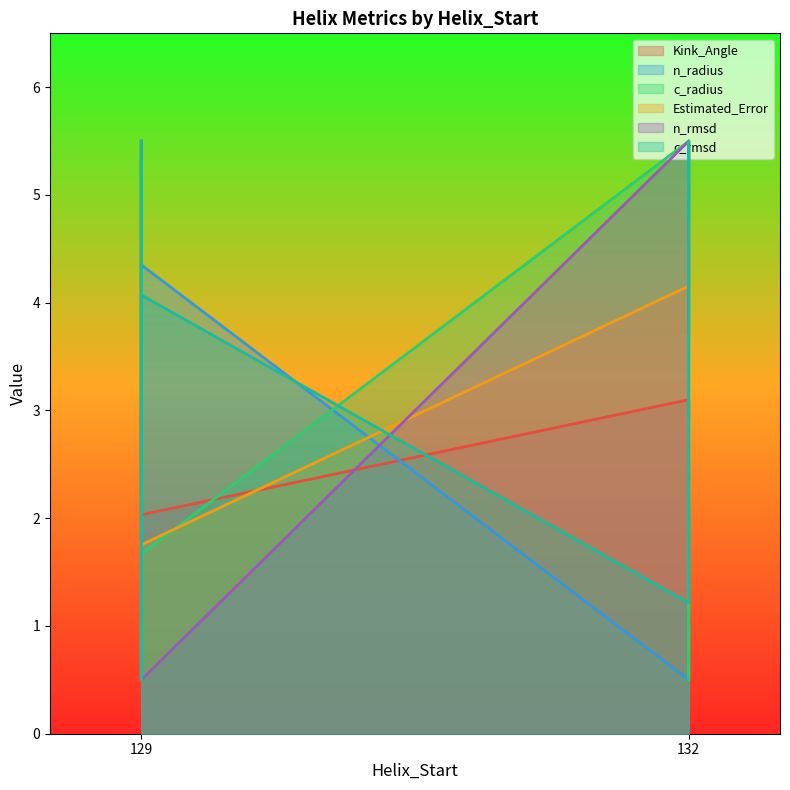

What is the spread (max minus min) of values at 129?

5.0